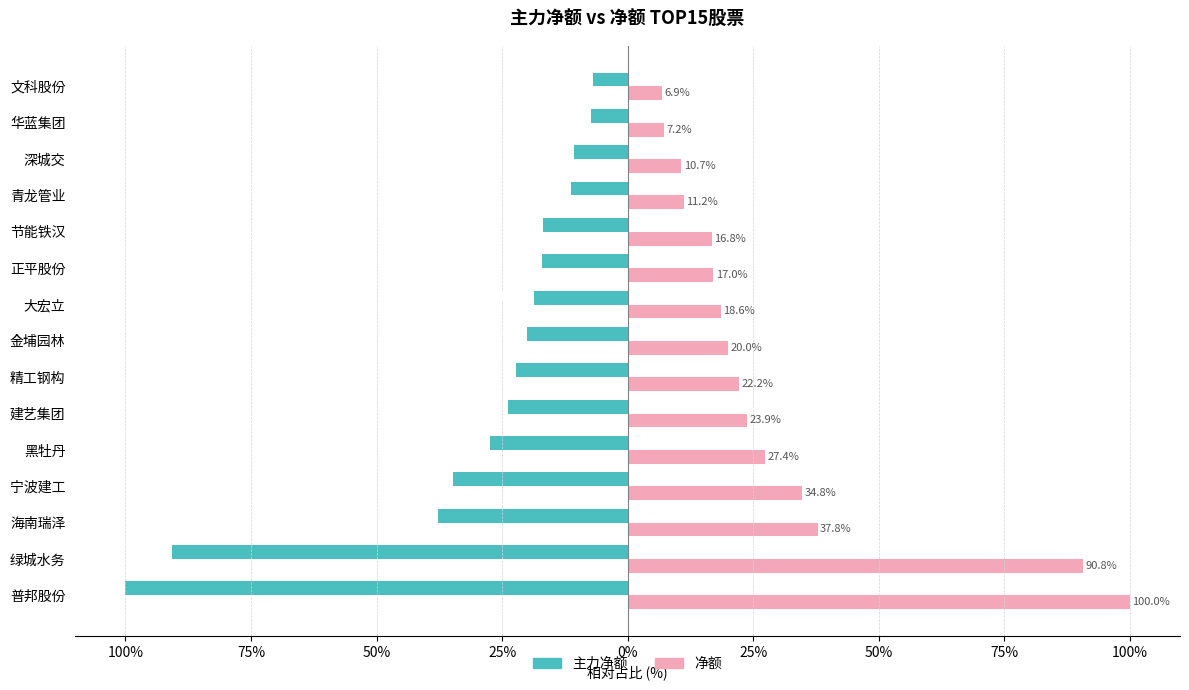

What are all the series names shown in the legend?

主力净额, 净额